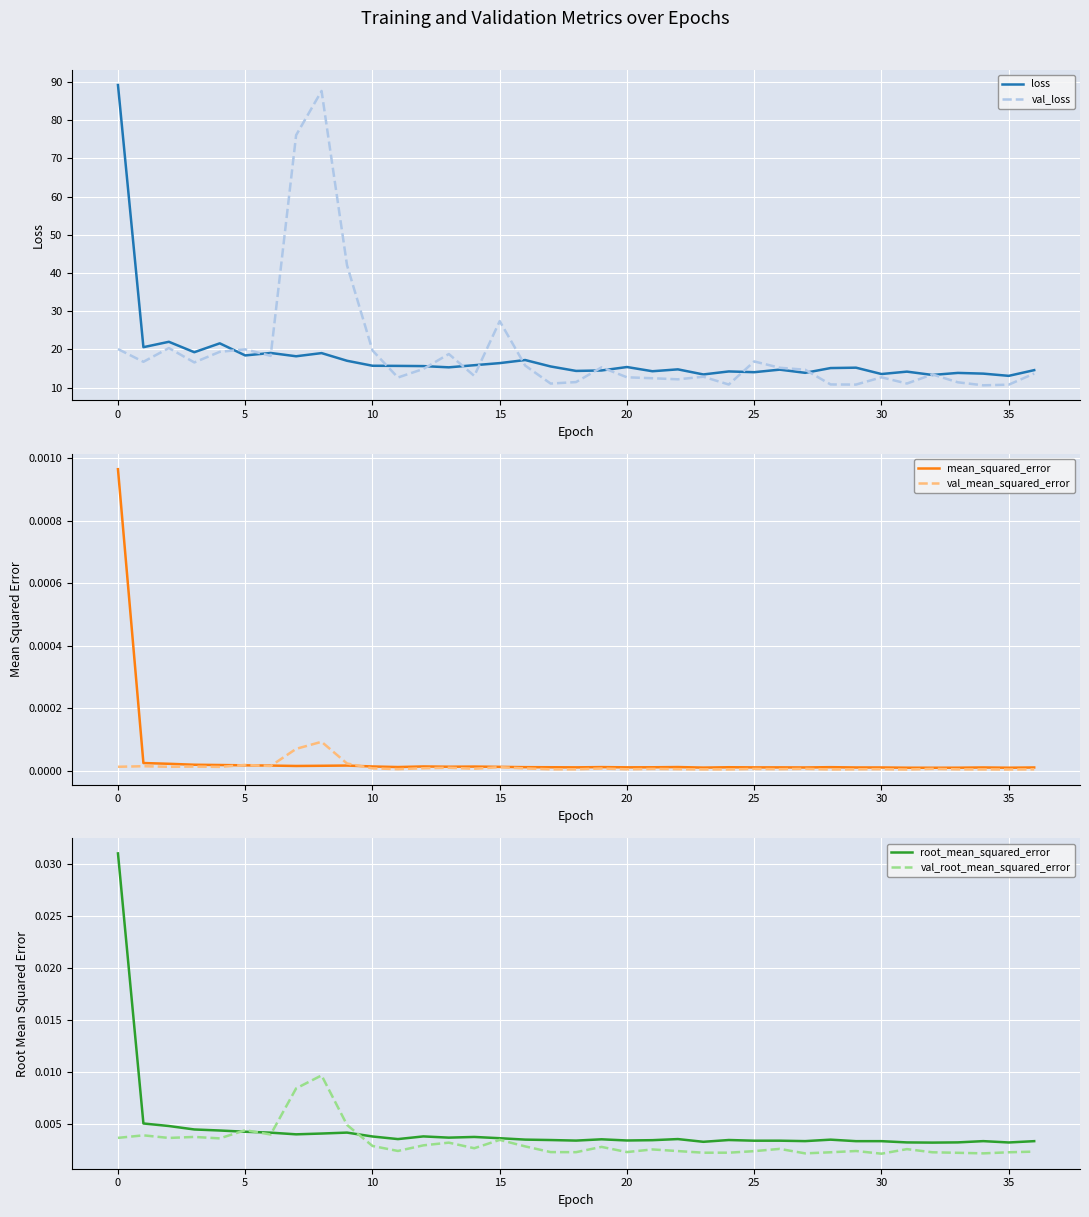

List the series in order of their peak value, highest first.

loss, val_loss, root_mean_squared_error, val_root_mean_squared_error, mean_squared_error, val_mean_squared_error